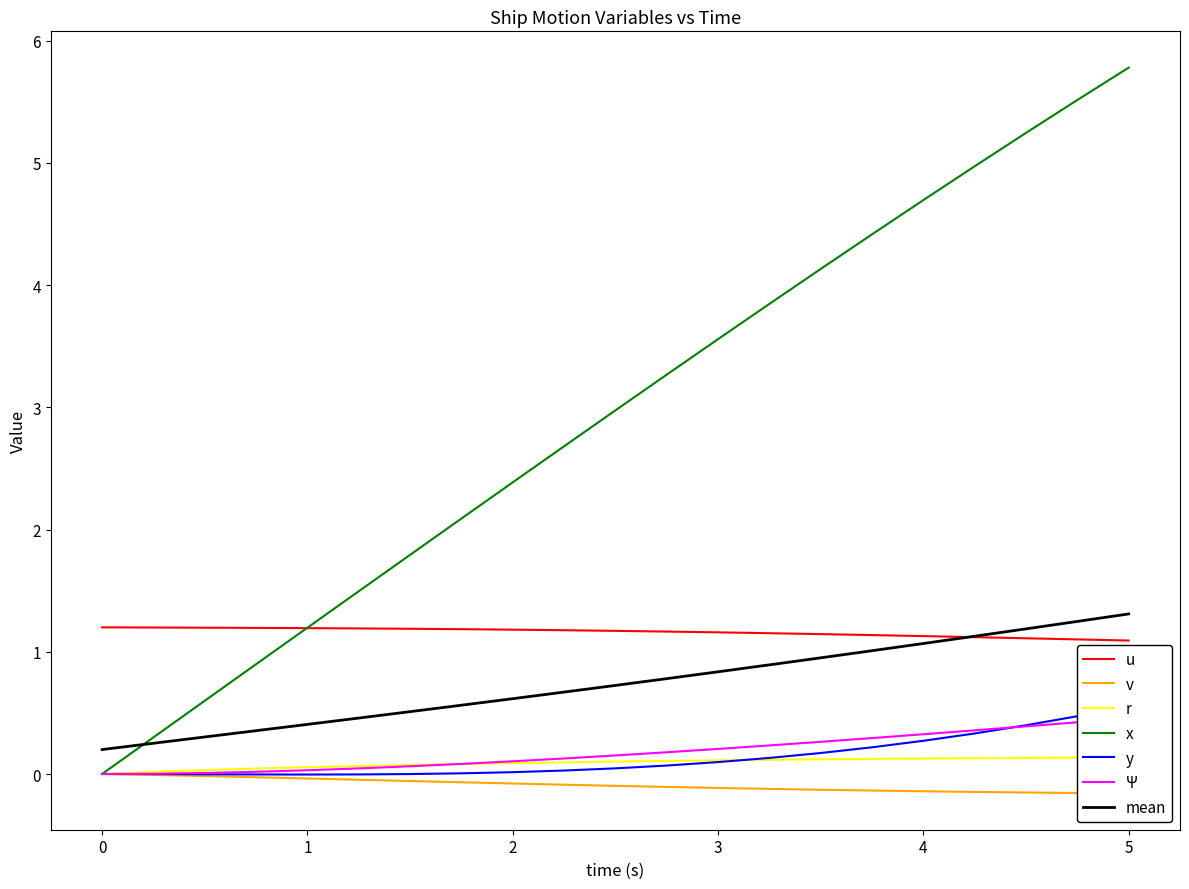

Is it true that x equals -3.3 at 0?

False